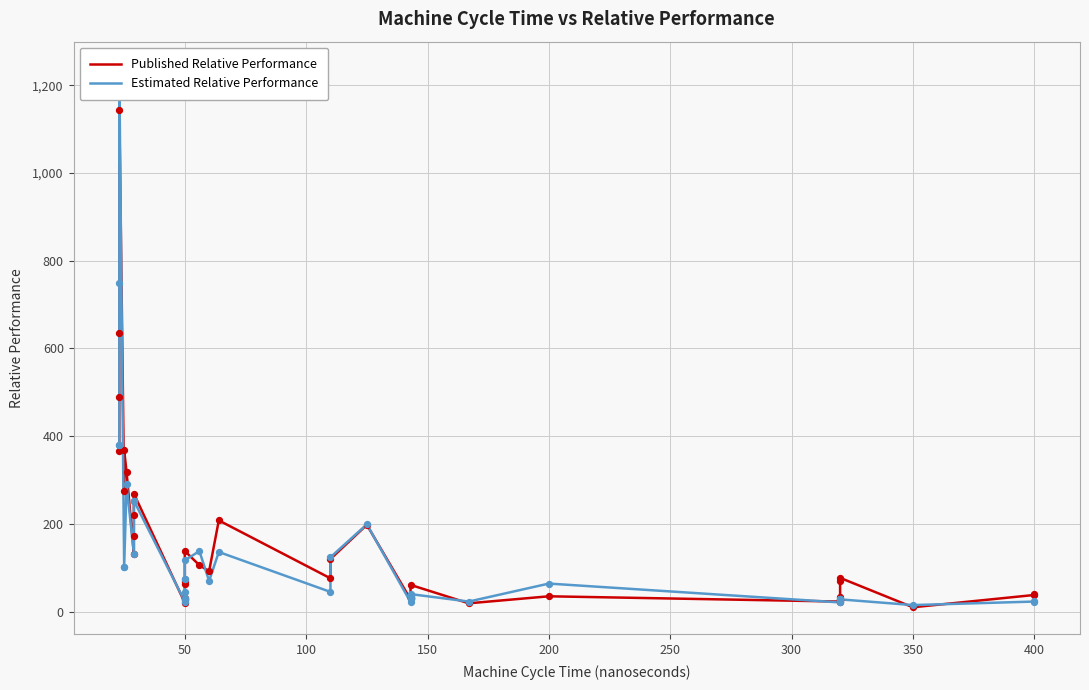

Which series contains the highest Y value?

Estimated Relative Performance